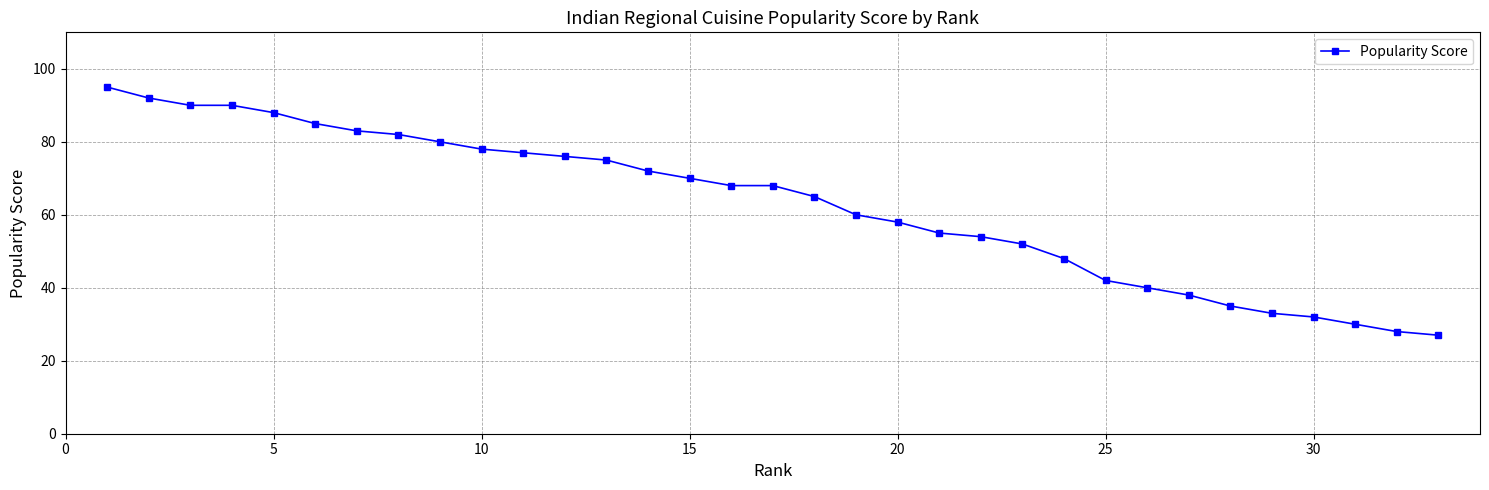

What is the smallest value displayed?

27